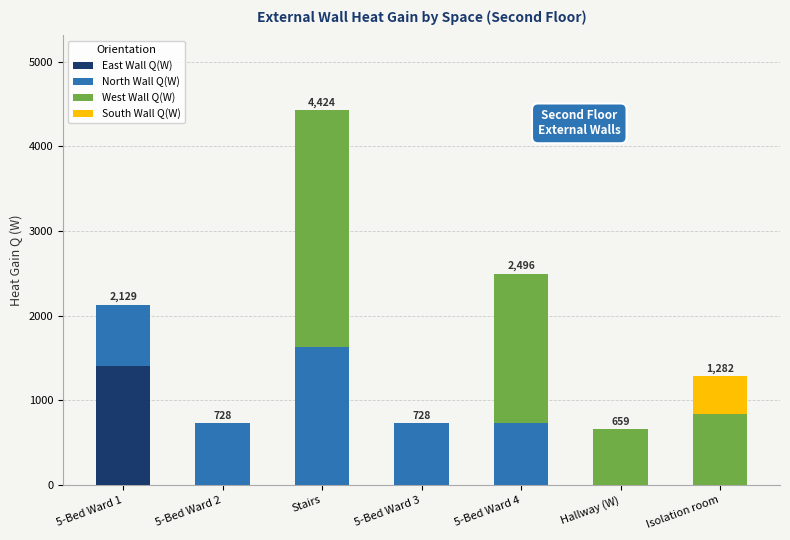

Which category has the highest value in the East Wall Q(W) series?

5-Bed Ward 1